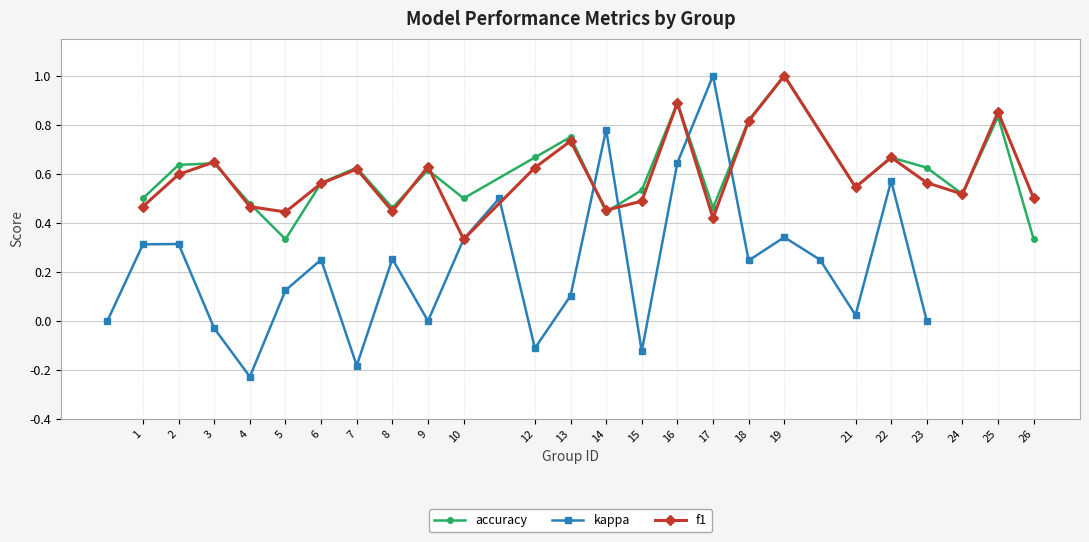

Where is the first local minimum for f1?

5